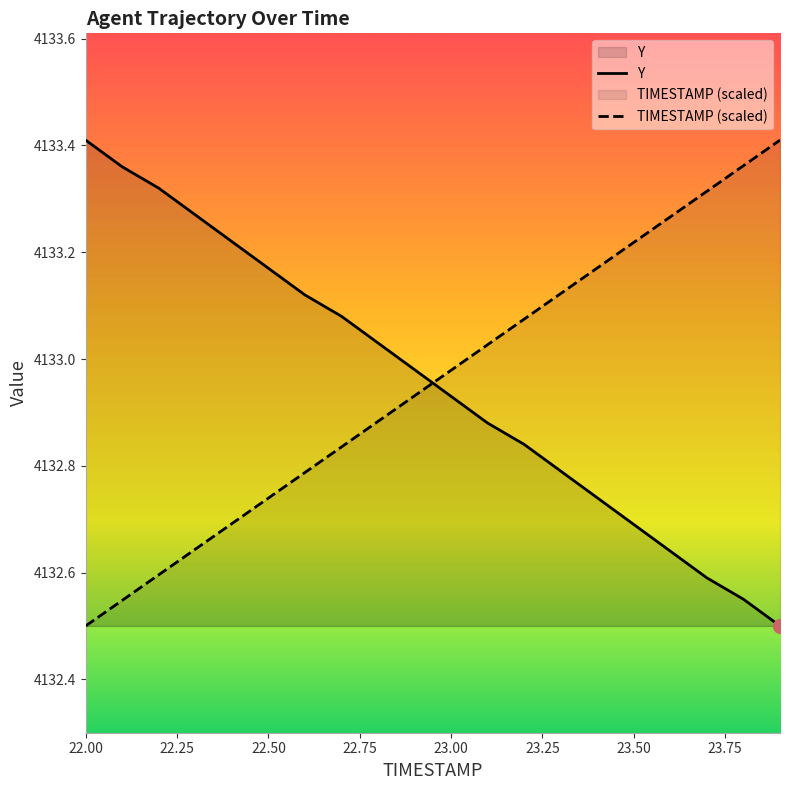

Reading left to right, list all the values displayed in this chart.

TIMESTAMP: 22.0=4132.5	22.1=4132.5	22.2=4132.6	22.3=4132.6	22.4=4132.7	22.5=4132.7	22.6=4132.8	22.7=4132.8	22.8=4132.9	22.9=4132.9	23.0=4133.0	23.1=4133.0	23.2=4133.1	23.3=4133.1	23.4=4133.2	23.5=4133.2	23.6=4133.3	23.7=4133.3	23.8=4133.4	23.9=4133.4
Y: 22.0=4133.4	22.1=4133.4	22.2=4133.3	22.3=4133.3	22.4=4133.2	22.5=4133.2	22.6=4133.1	22.7=4133.1	22.8=4133.0	22.9=4133.0	23.0=4132.9	23.1=4132.9	23.2=4132.8	23.3=4132.8	23.4=4132.7	23.5=4132.7	23.6=4132.6	23.7=4132.6	23.8=4132.6	23.9=4132.5